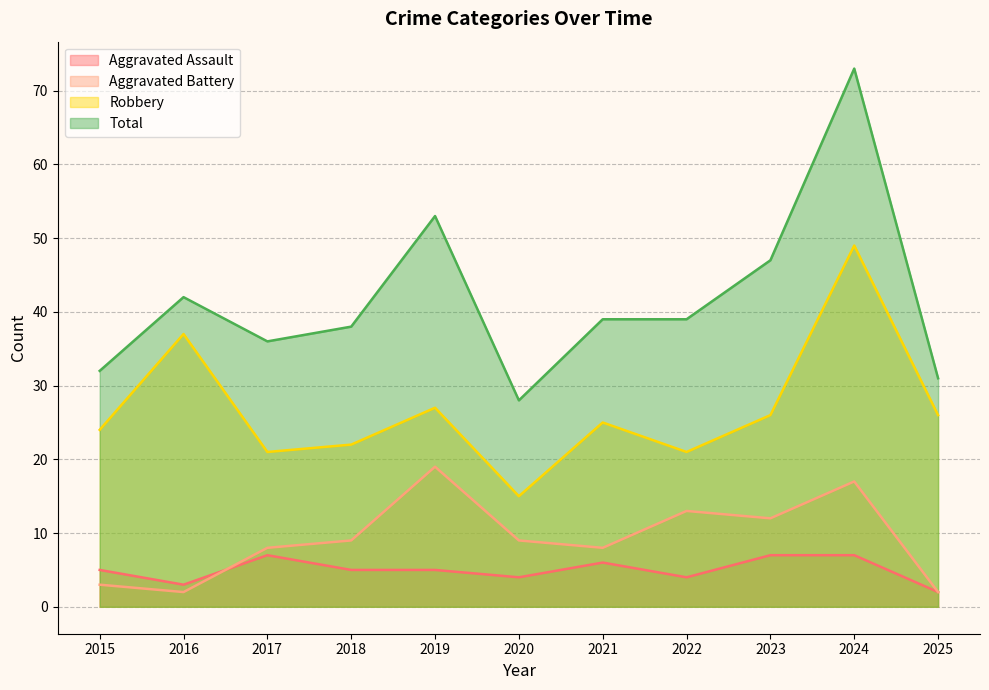

Read the Total value at 2022.

39